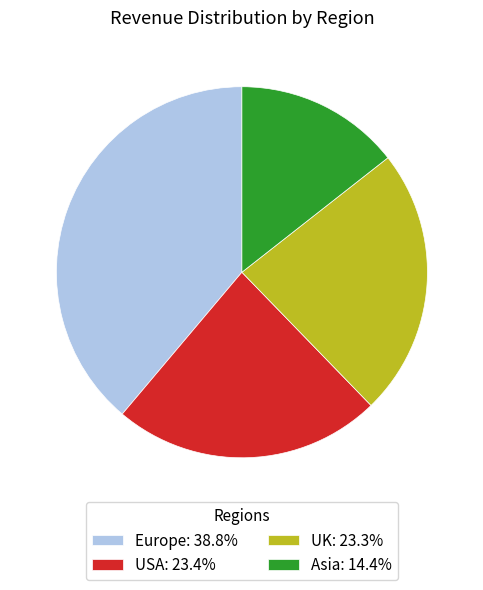

The USA slice represents 23% of the pie. True or false?

True